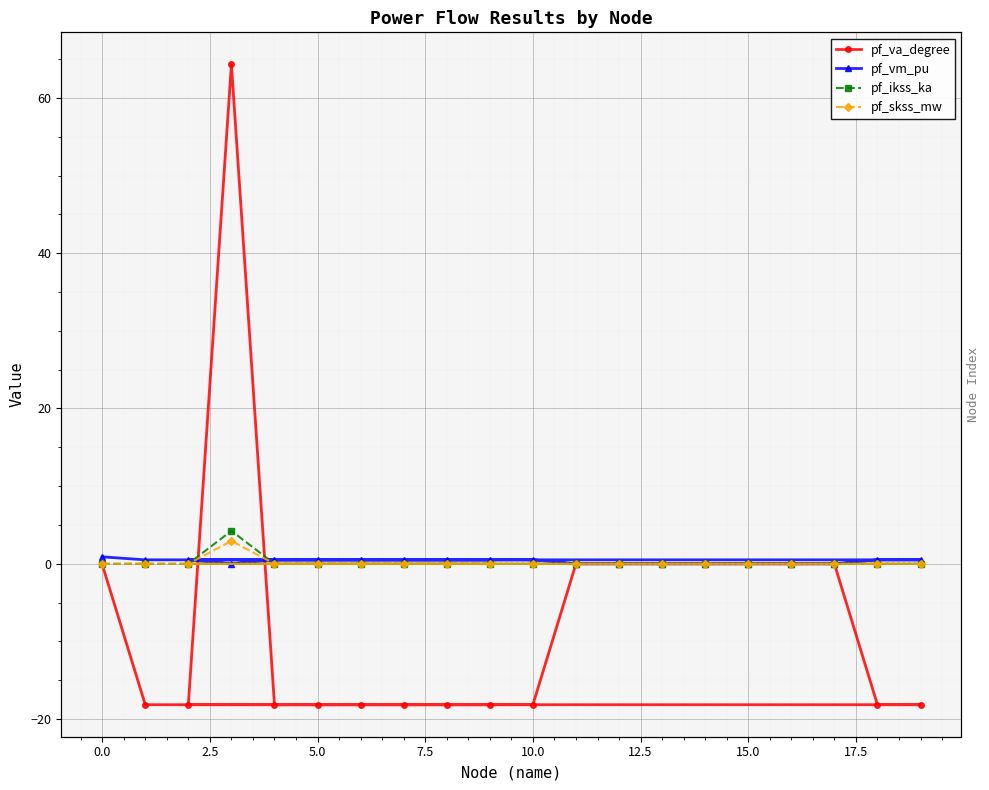

At how many categories does at least one series exceed 29?

1